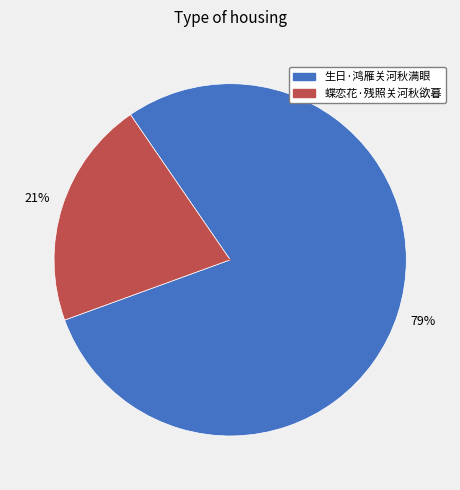

Combined, do 蝶恋花·残照关河秋欲暮 and 生日·鸿雁关河秋满眼 account for over 50%?

Yes